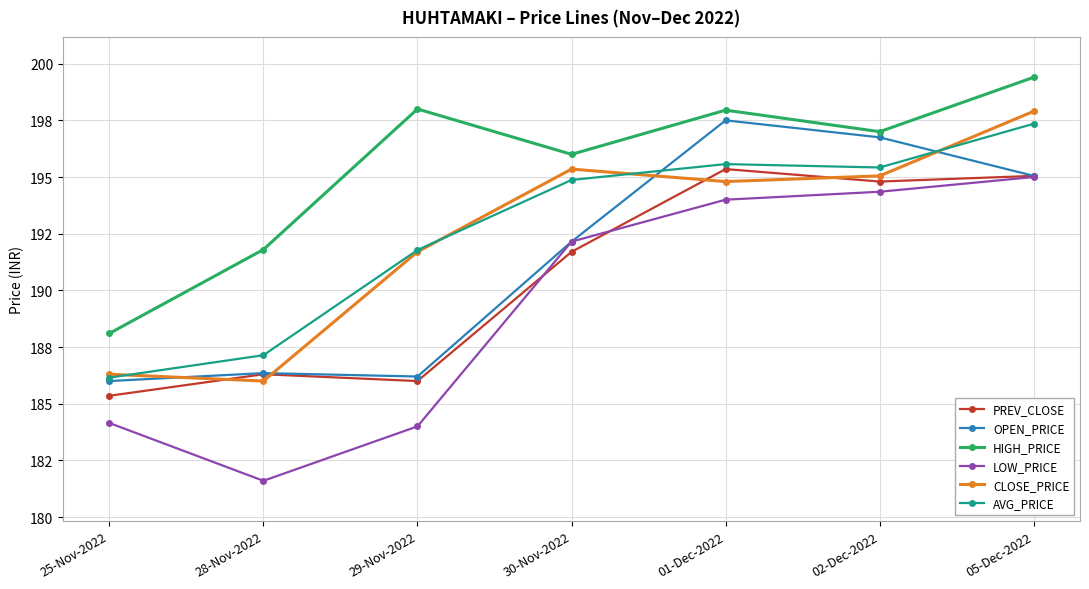

What is the label of the 6th point from the right?

28-Nov-2022